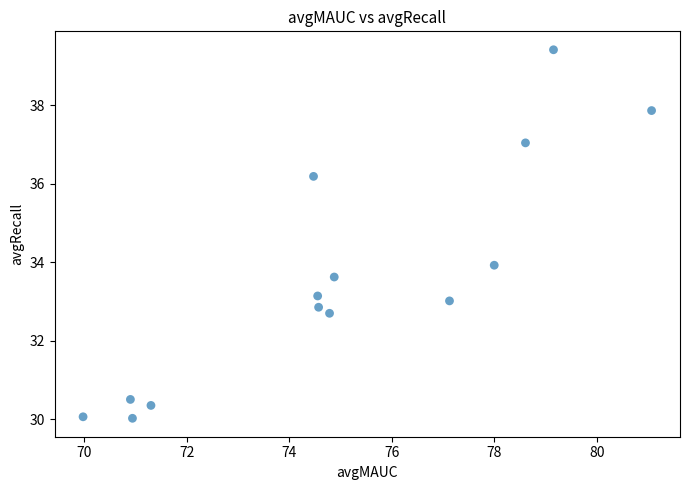

What is the range of X values (max minus min)?

11.1